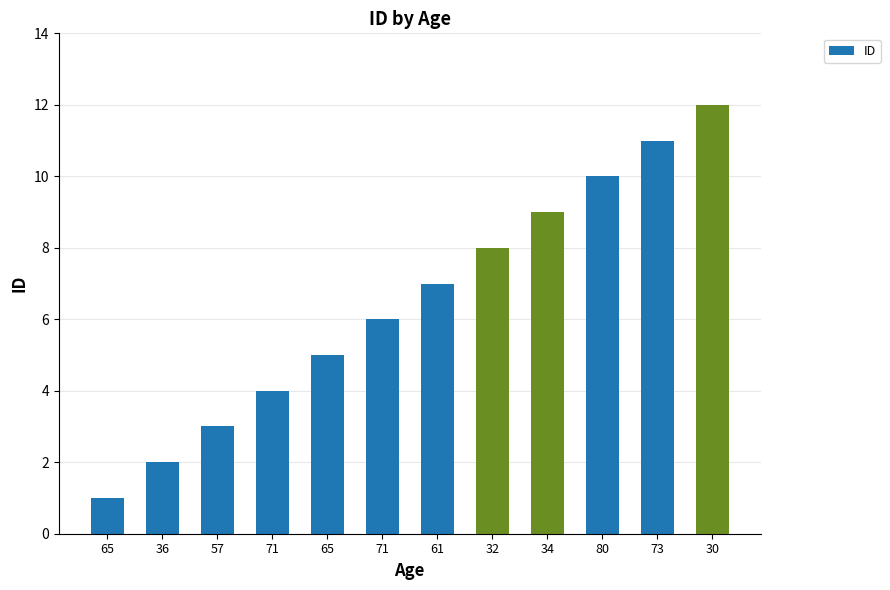

Which has a higher value, 61 or 80?

80